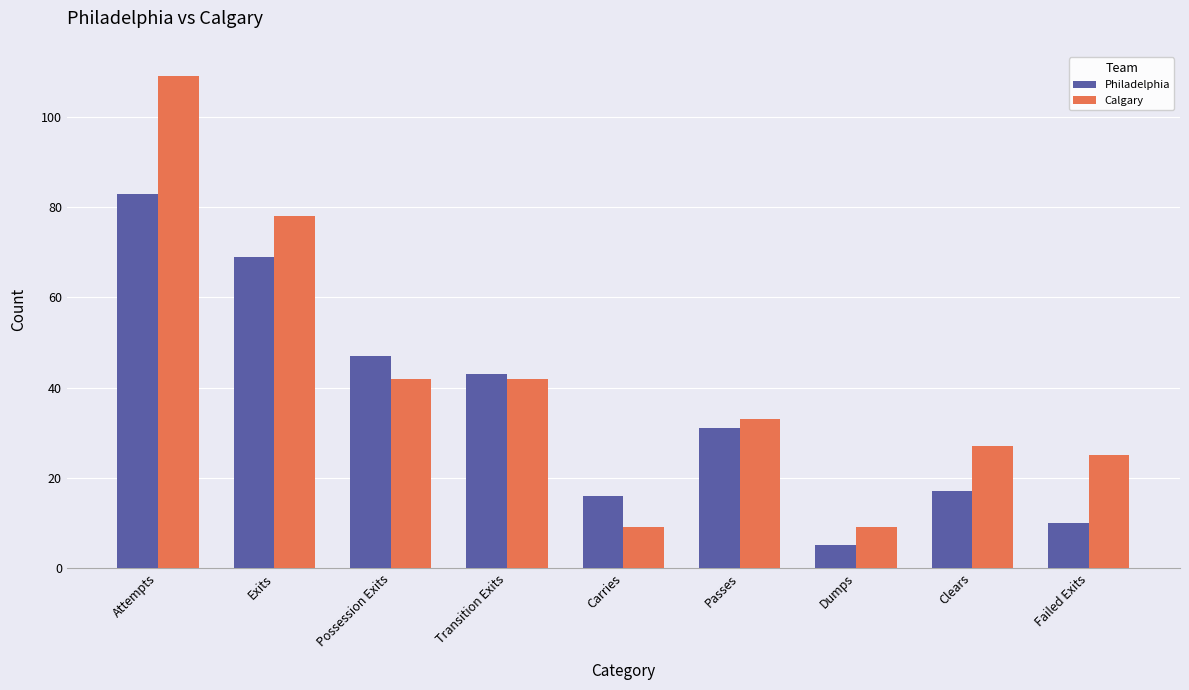

Where is Philadelphia nearest to the value 44?

Transition Exits